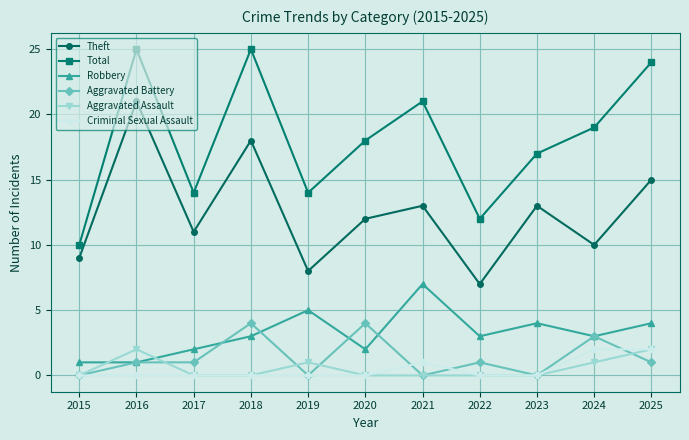

How many Aggravated Assault values are between 0 and 1?

9